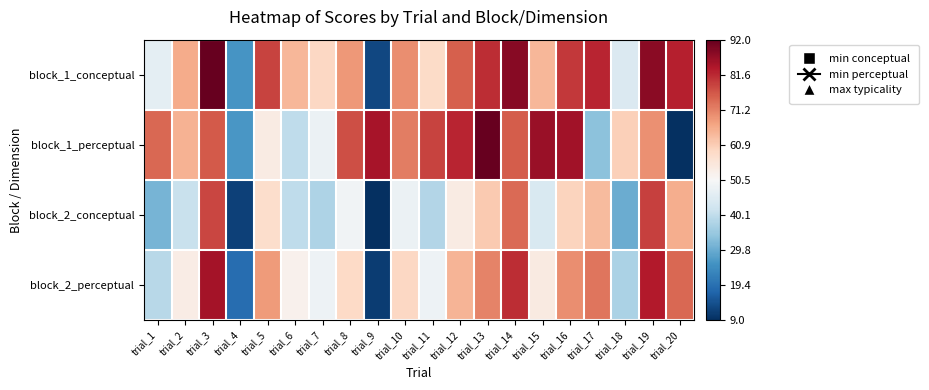

Reading right to left, extract all data points from this chart.

block_1_conceptual: trial_20=82.9	trial_19=87.9	trial_18=44.5	trial_17=82.2	trial_16=79.9	trial_15=64.3	trial_14=88.2	trial_13=81.1	trial_12=75.2	trial_11=58.6	trial_10=69.9	trial_9=12.9	trial_8=68.5	trial_7=59.1	trial_6=64.2	trial_5=78.7	trial_4=26.0	trial_3=92.0	trial_2=65.9	trial_1=46.4
block_1_perceptual: trial_20=0.0	trial_19=69.4	trial_18=60.5	trial_17=33.4	trial_16=85.5	trial_15=86.5	trial_14=75.7	trial_13=92.1	trial_12=82.2	trial_11=78.5	trial_10=71.7	trial_9=84.6	trial_8=77.1	trial_7=48.1	trial_6=40.0	trial_5=53.9	trial_4=26.3	trial_3=76.1	trial_2=65.0	trial_1=74.2
block_2_conceptual: trial_20=65.5	trial_19=79.0	trial_18=30.1	trial_17=63.5	trial_16=59.8	trial_15=44.1	trial_14=74.1	trial_13=61.3	trial_12=53.8	trial_11=38.2	trial_10=48.0	trial_9=9.2	trial_8=49.2	trial_7=37.6	trial_6=40.1	trial_5=57.9	trial_4=11.7	trial_3=78.2	trial_2=41.2	trial_1=31.3
block_2_perceptual: trial_20=74.2	trial_19=83.4	trial_18=37.3	trial_17=72.9	trial_16=69.9	trial_15=54.2	trial_14=81.1	trial_13=71.2	trial_12=64.5	trial_11=48.4	trial_10=59.0	trial_9=11.1	trial_8=58.9	trial_7=48.3	trial_6=52.2	trial_5=68.3	trial_4=18.8	trial_3=85.1	trial_2=53.6	trial_1=38.9